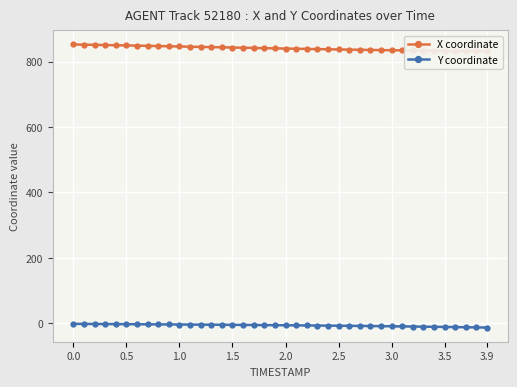

How many lines are shown in the chart?

2